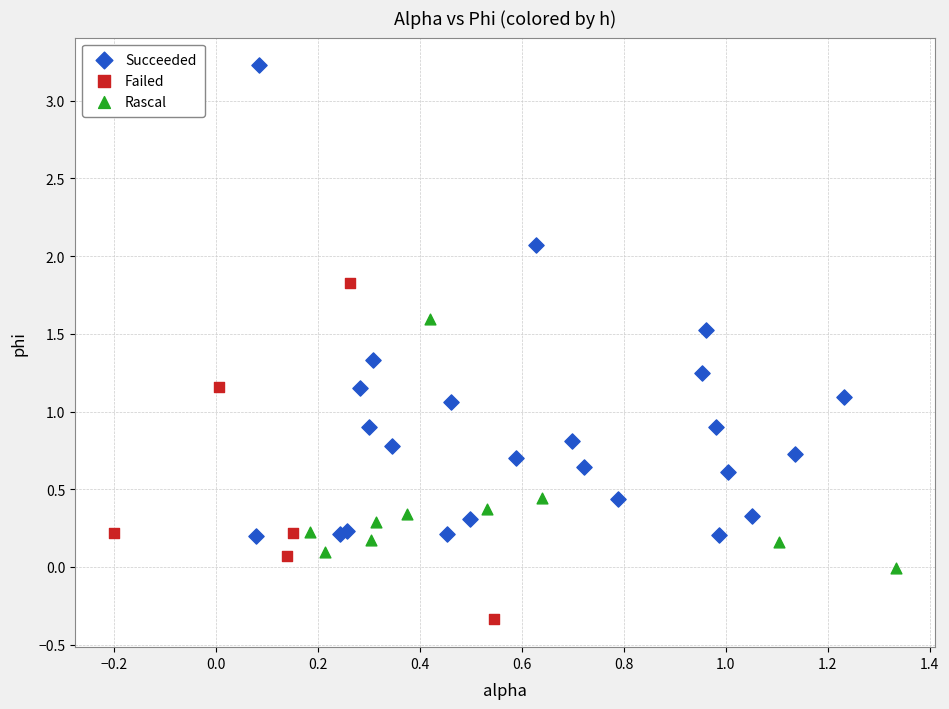

What are all the series names shown in the legend?

Succeeded, Failed, Rascal